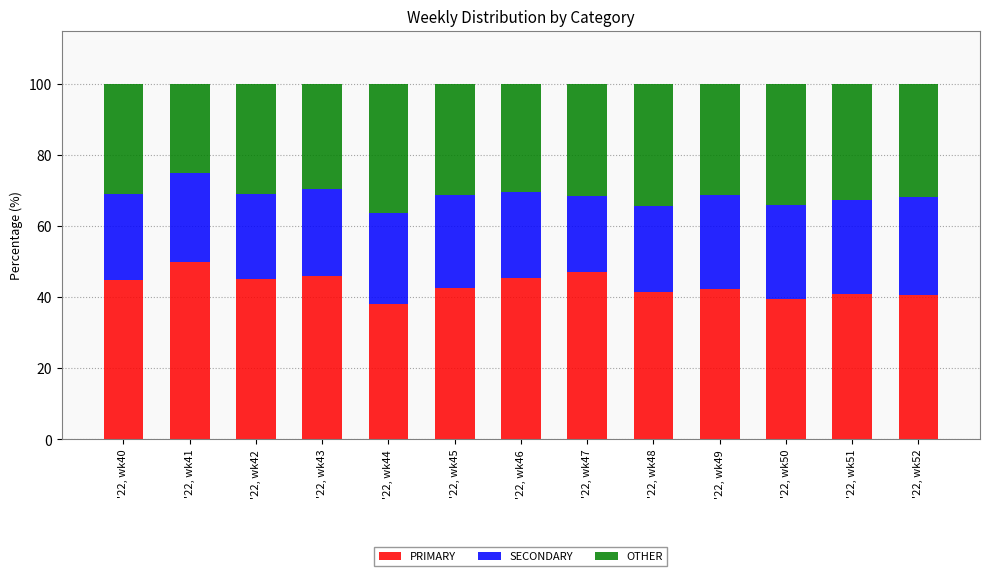

The value of PRIMARY at '22, wk49 is 19.5. True or false?

False